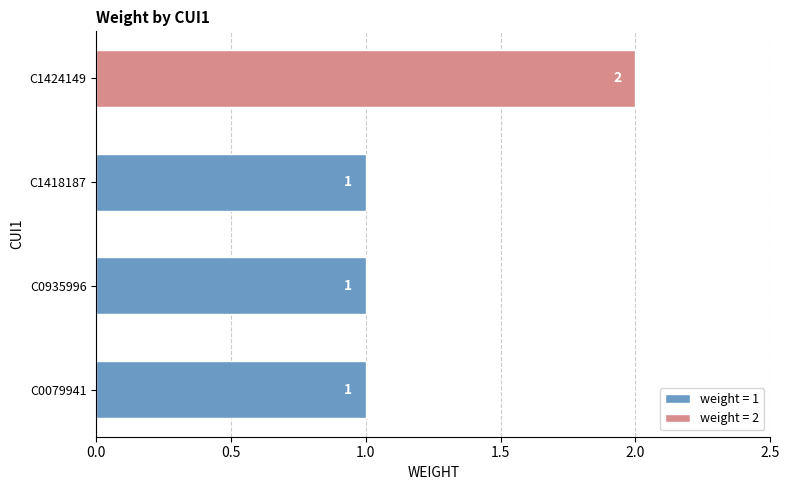

At which category does the chart reach its peak across all series?

C1424149